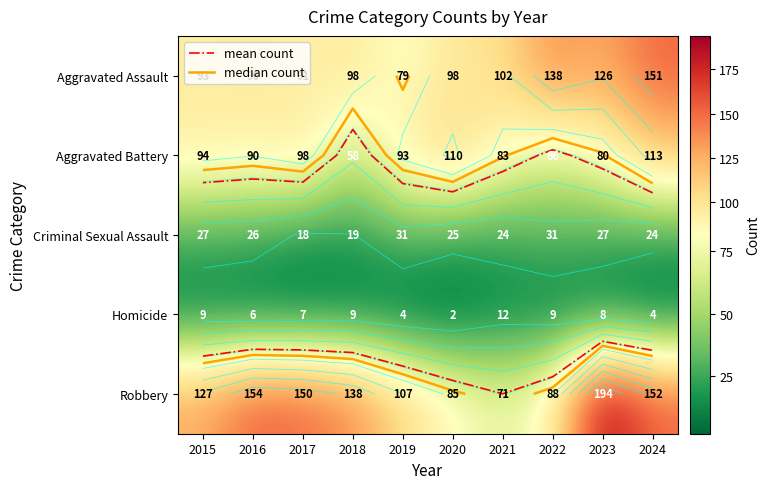

What is the difference between the maximum and second lowest values in the Homicide series?

8